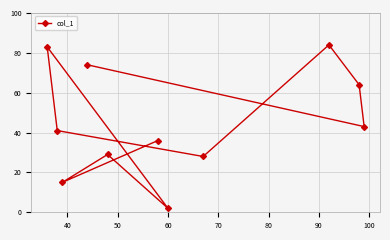

What is the difference between the maximum and second lowest values?

69